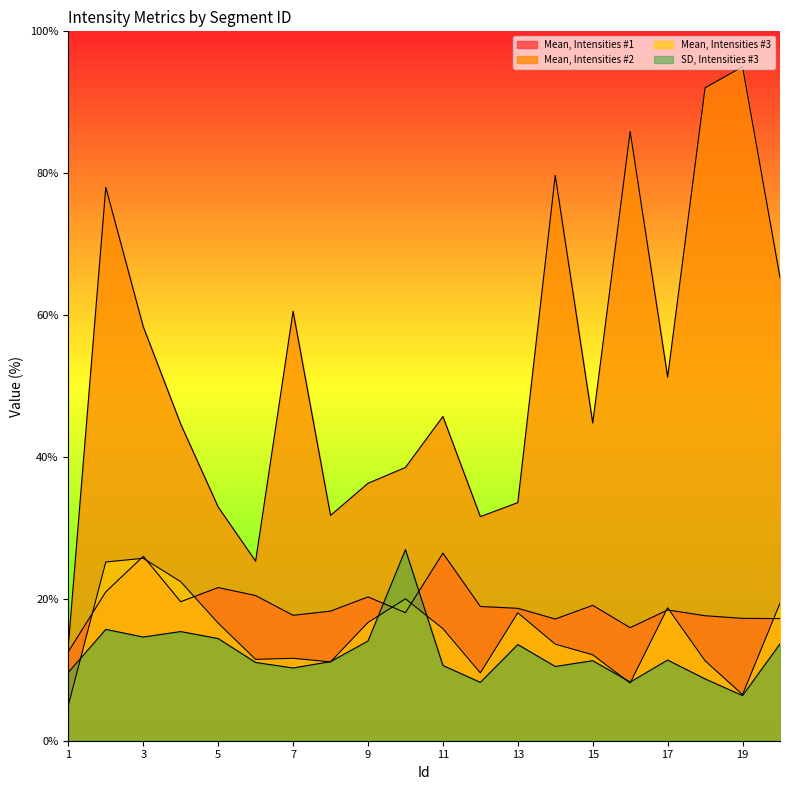

Reading left to right, what are all the values shown in this chart?

Mean, Intensities #1: 12.6	21.0	26.0	19.6	21.6	20.5	17.7	18.3	20.3	18.1	26.4	18.9	18.7	17.2	19.1	15.9	18.4	17.6	17.2	17.2
Mean, Intensities #2: 13.4	78.0	58.4	44.6	32.9	25.3	60.5	31.8	36.3	38.5	45.7	31.6	33.6	79.7	44.8	85.9	51.3	92.0	95.0	65.3
Mean, Intensities #3: 5.0	25.2	25.7	22.4	16.6	11.5	11.6	11.1	16.7	20.0	15.8	9.6	18.0	13.6	12.1	8.1	18.7	11.3	6.5	19.4
SD, Intensities #3: 9.6	15.7	14.6	15.4	14.4	11.0	10.3	11.1	14.1	26.9	10.6	8.2	13.6	10.5	11.3	8.3	11.4	8.7	6.4	13.6